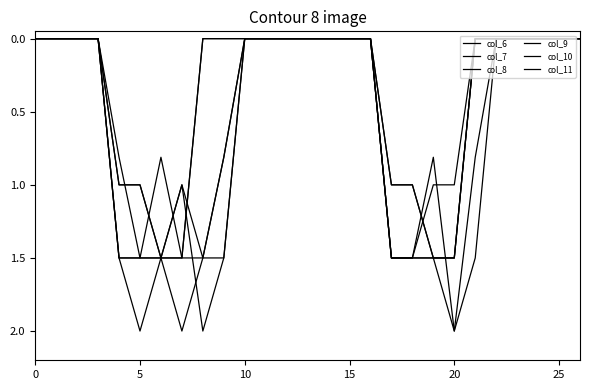

Does the chart have visible grid lines?

No